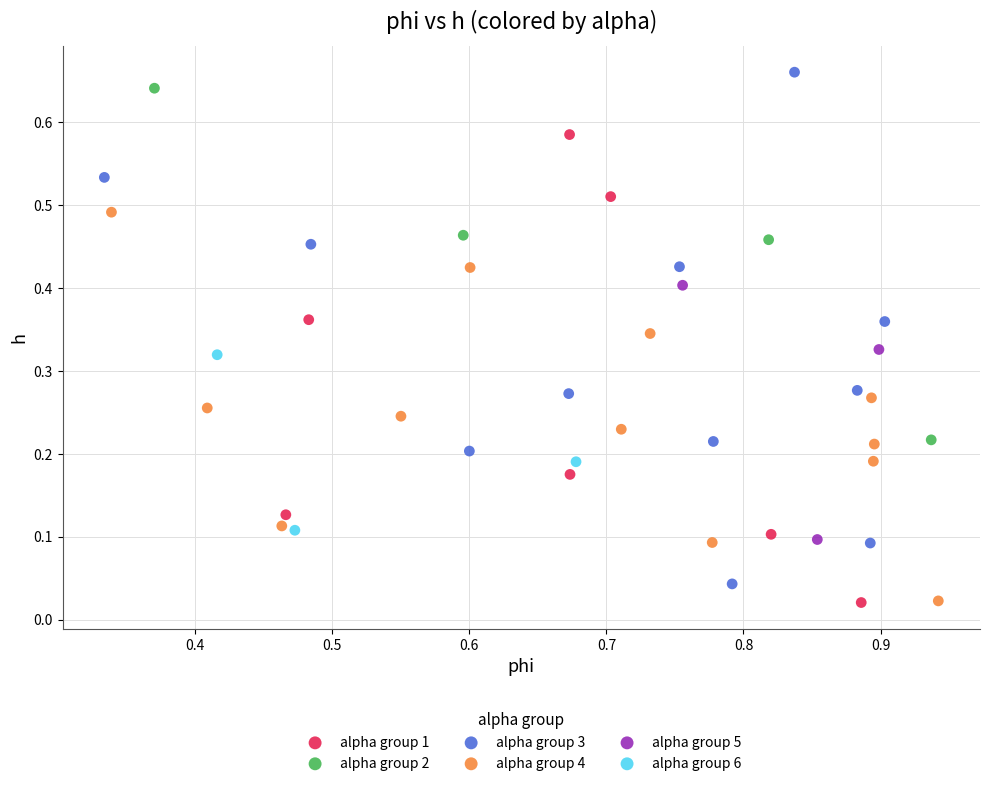

Which series has the largest Y range (max minus min)?

alpha group 3